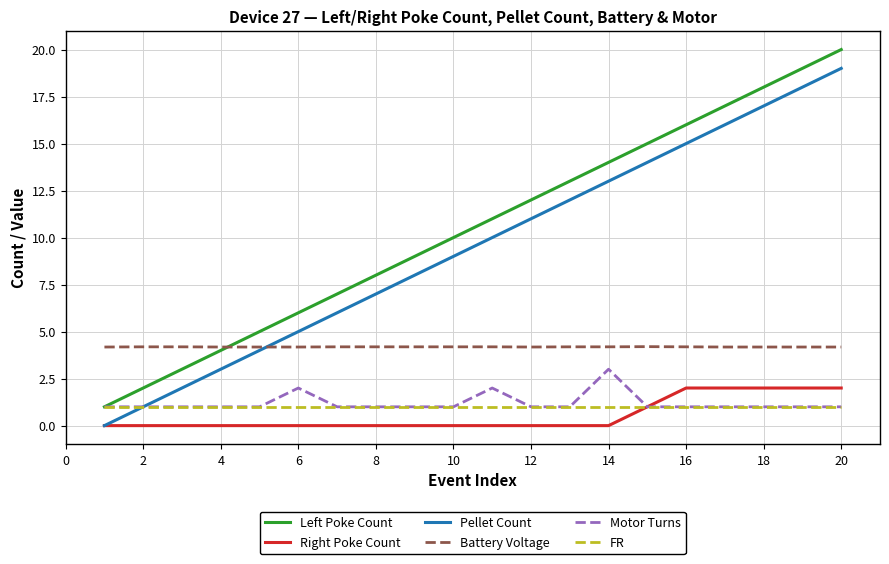

Is this an area chart (filled region under the line)?

No